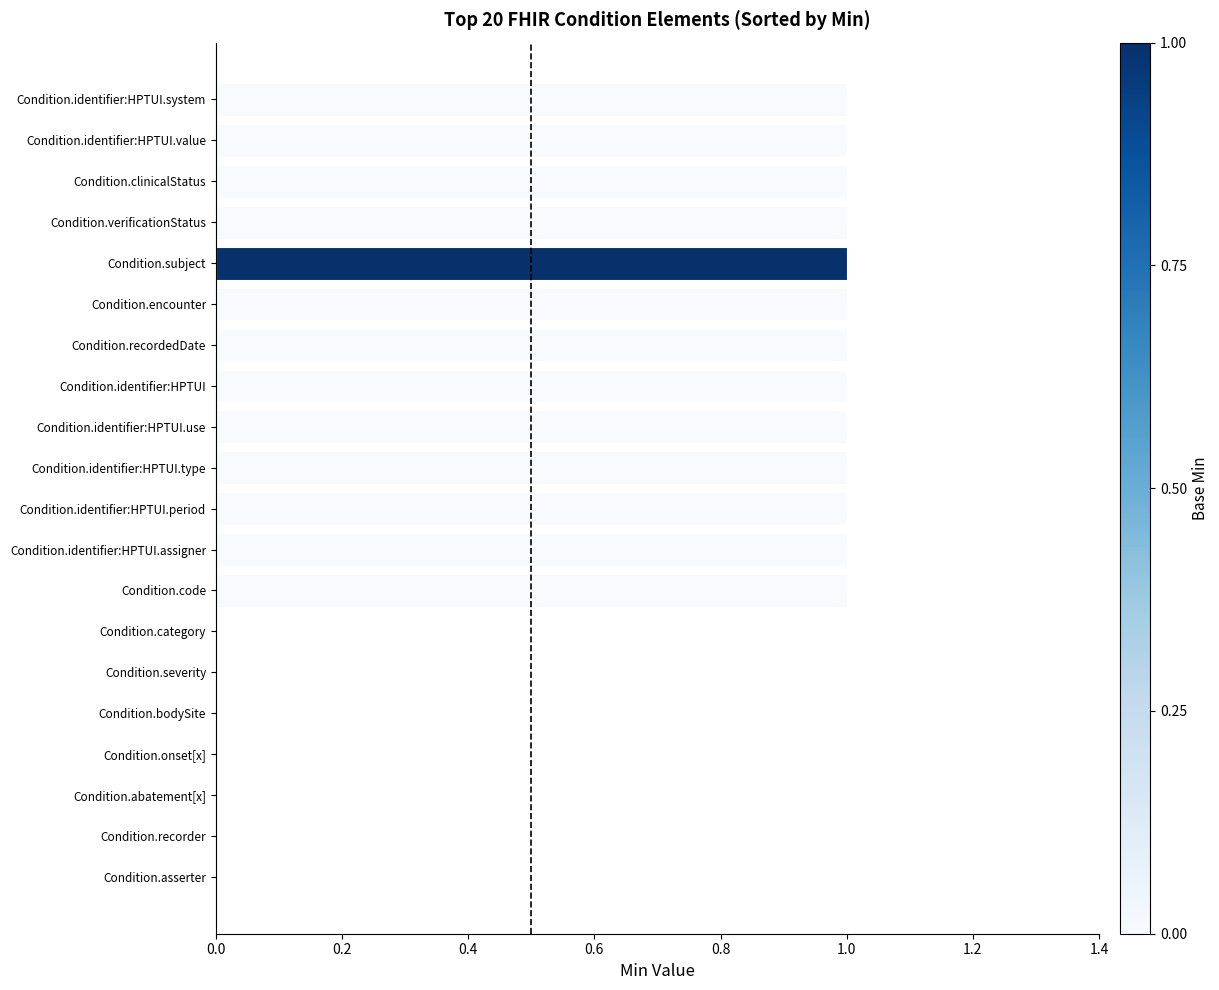

Reading top to bottom, what are all the values shown in this chart?

Condition.identifier:HPTUI.system=1	Condition.identifier:HPTUI.value=1	Condition.clinicalStatus=1	Condition.verificationStatus=1	Condition.subject=1	Condition.encounter=1	Condition.recordedDate=1	Condition.identifier:HPTUI=1	Condition.identifier:HPTUI.use=1	Condition.identifier:HPTUI.type=1	Condition.identifier:HPTUI.period=1	Condition.identifier:HPTUI.assigner=1	Condition.code=1	Condition.category=0	Condition.severity=0	Condition.bodySite=0	Condition.onset[x]=0	Condition.abatement[x]=0	Condition.recorder=0	Condition.asserter=0